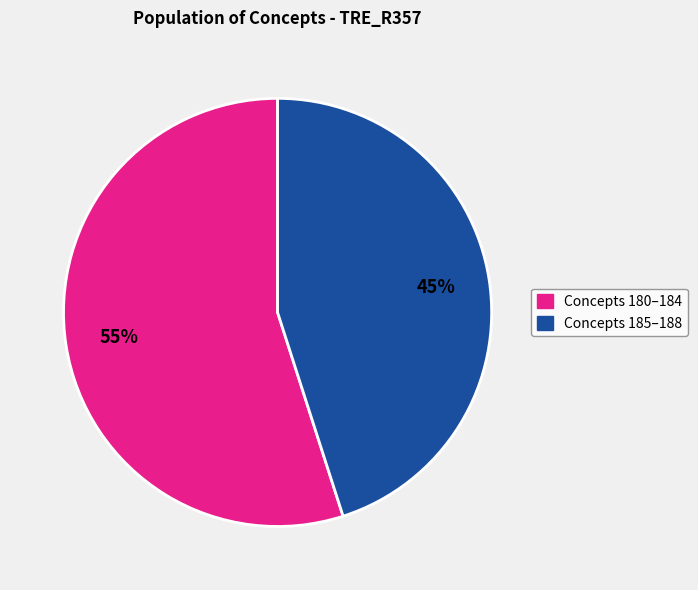

Does any single category account for the majority?

Yes